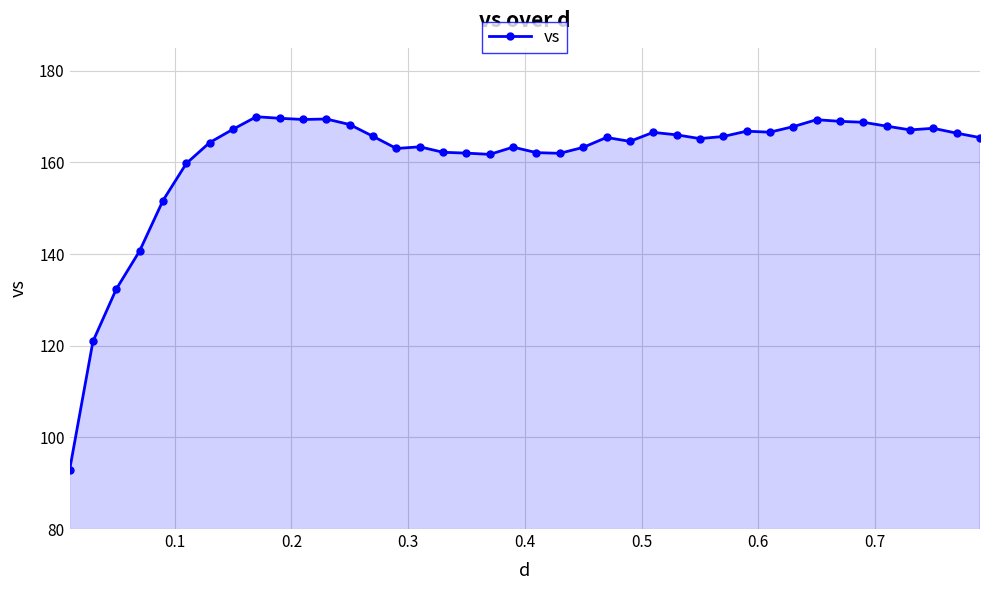

How many series are shown in this chart?

1